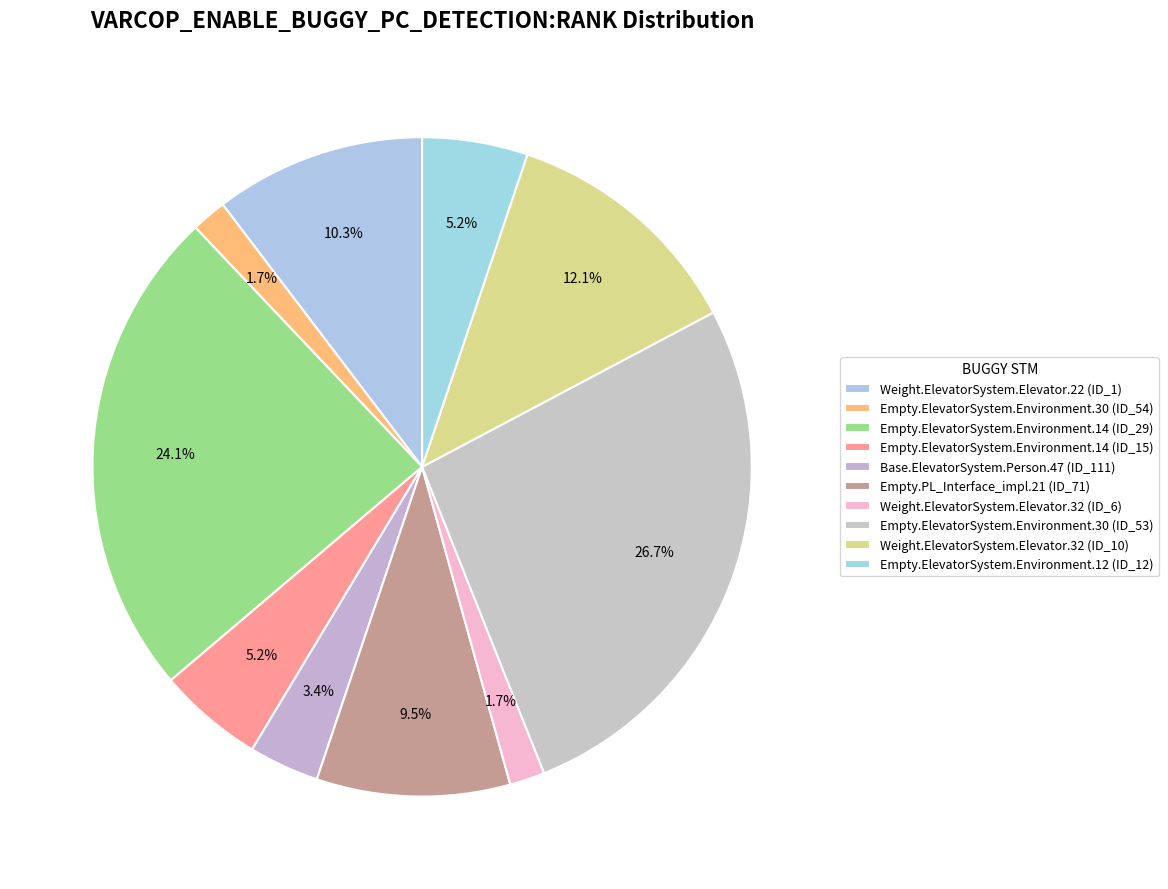

How many segments does this pie chart have?

10